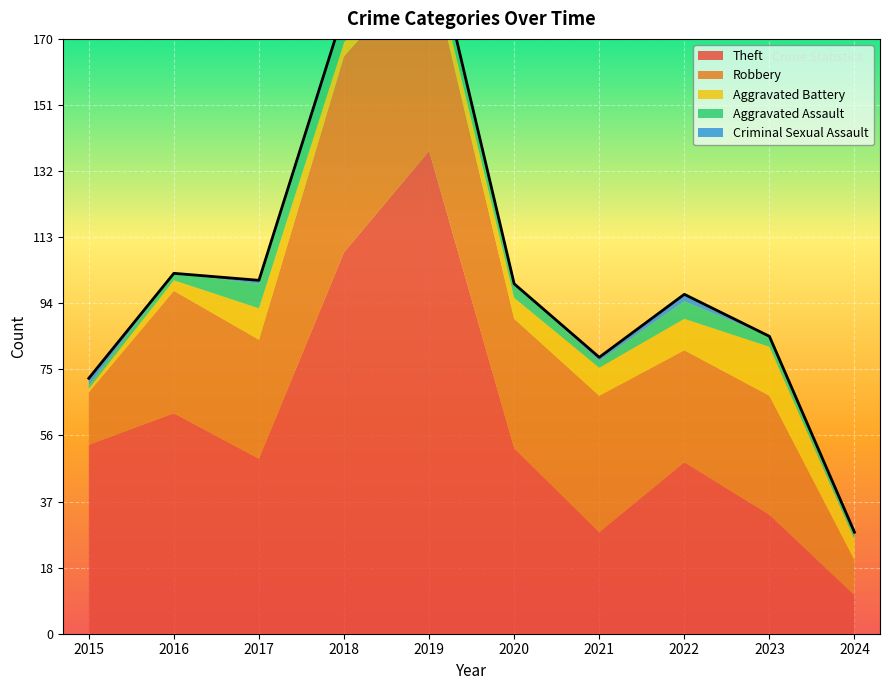

True or false: Theft and Robbery cross at least once.

True